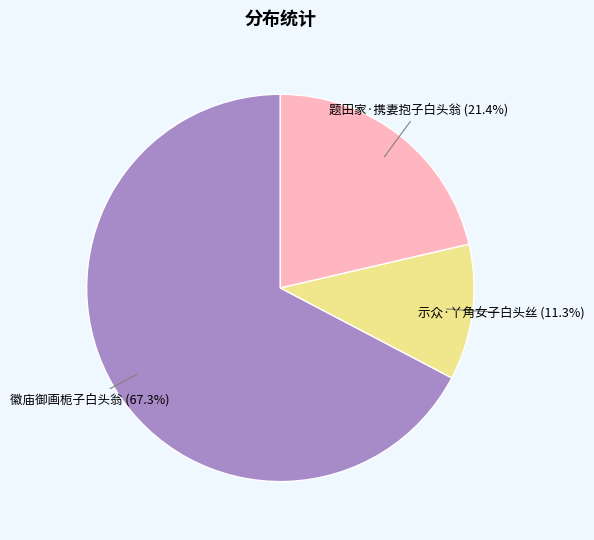

Is there any slice that represents more than half of the pie?

Yes